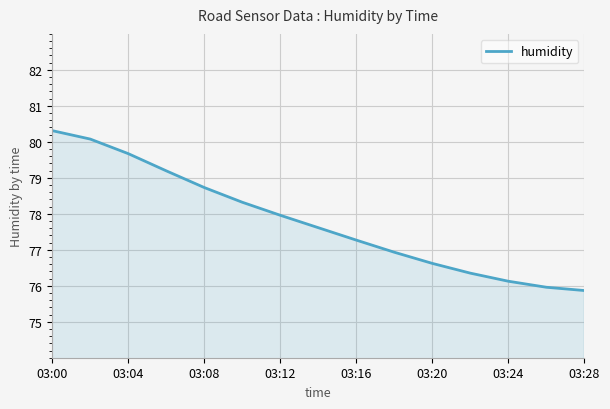

What is the difference between the maximum and minimum values?

4.4